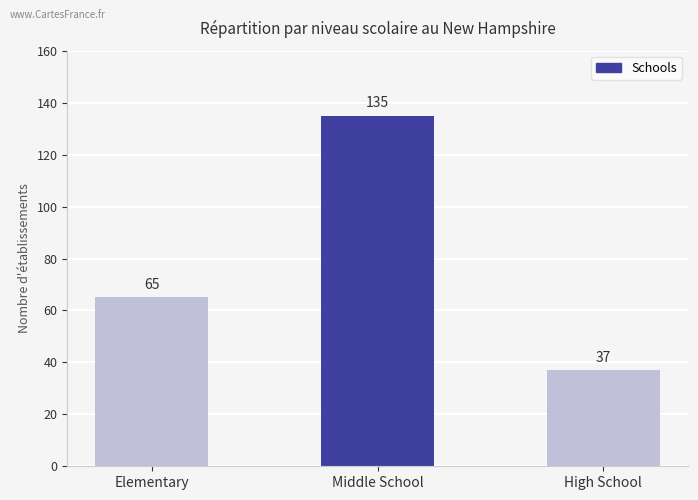

At which category does the chart reach its minimum across all series?

High School